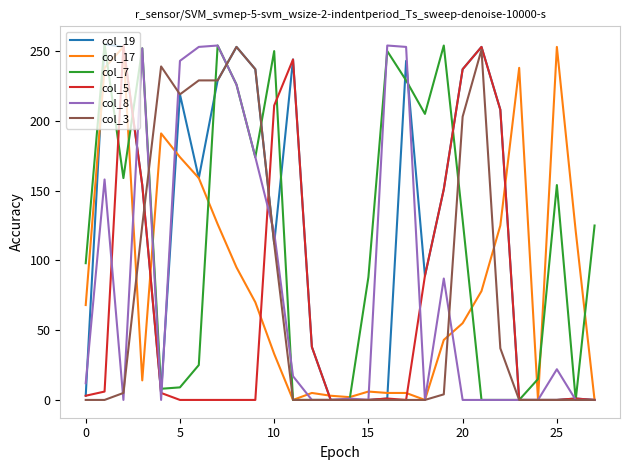

What is the greatest value displayed?

255